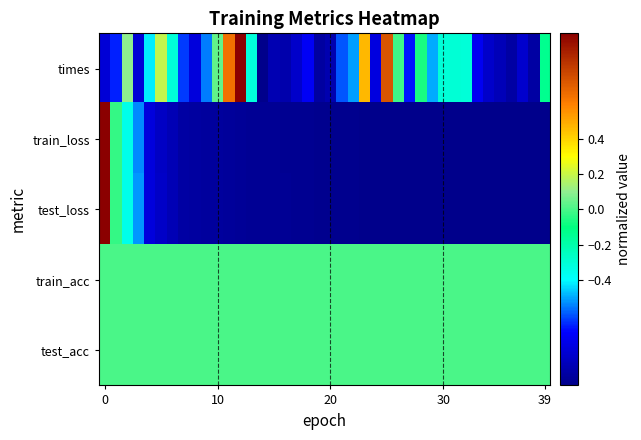

Which series has the largest total across all categories?

train_acc